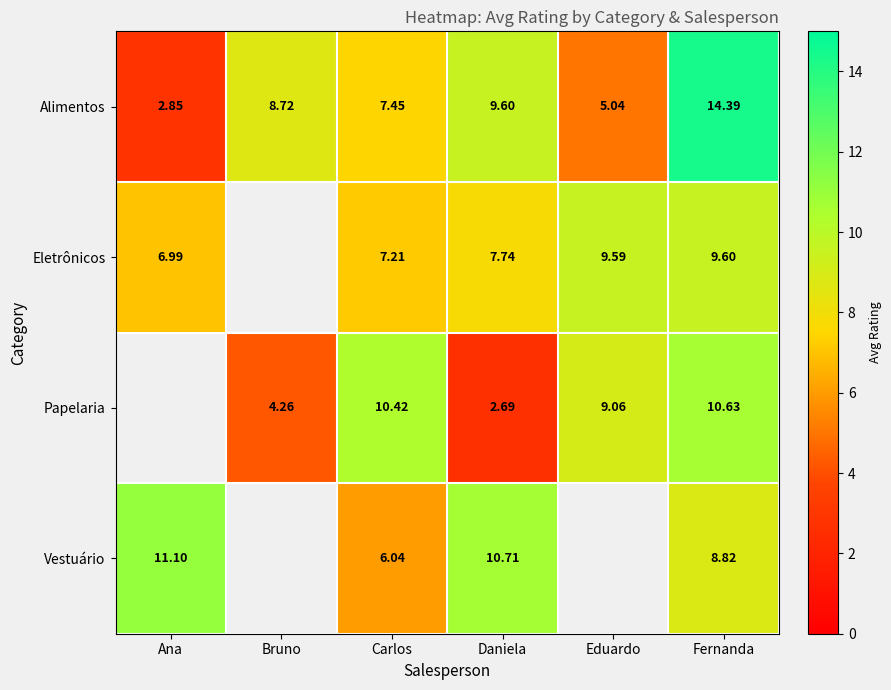

At which category is the sum across all series the highest?

Fernanda